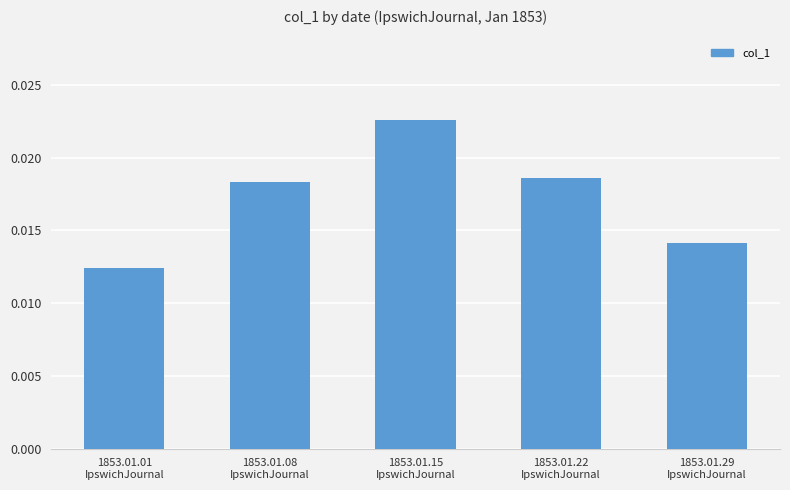

What position from the right is 1853.01.01
IpswichJournal?

5